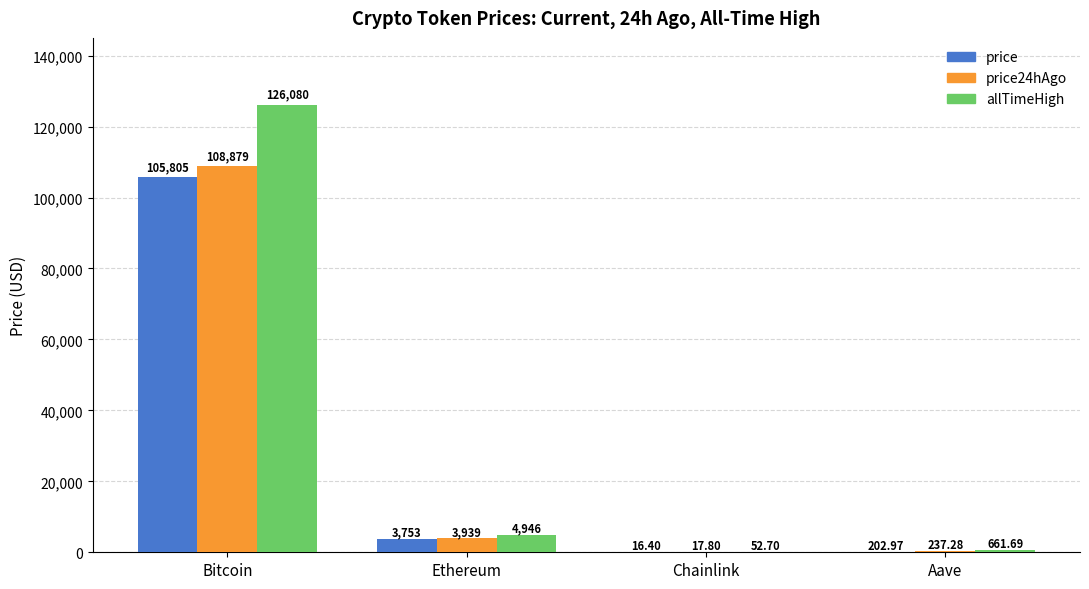

What is the difference between the price values at Aave and Ethereum?

3549.9